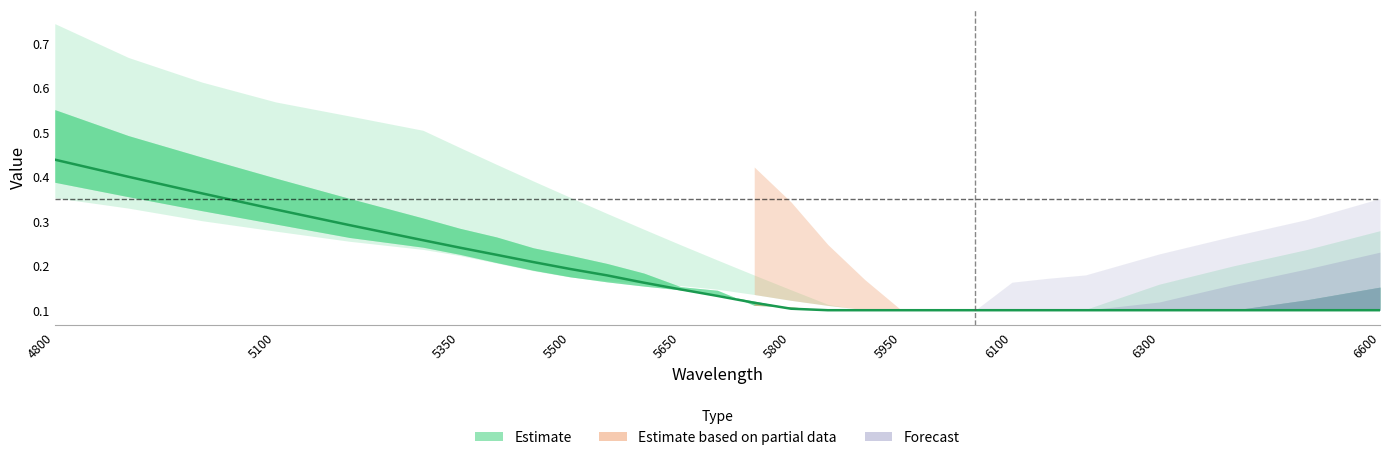

What is the minimum value shown in the chart?

0.1